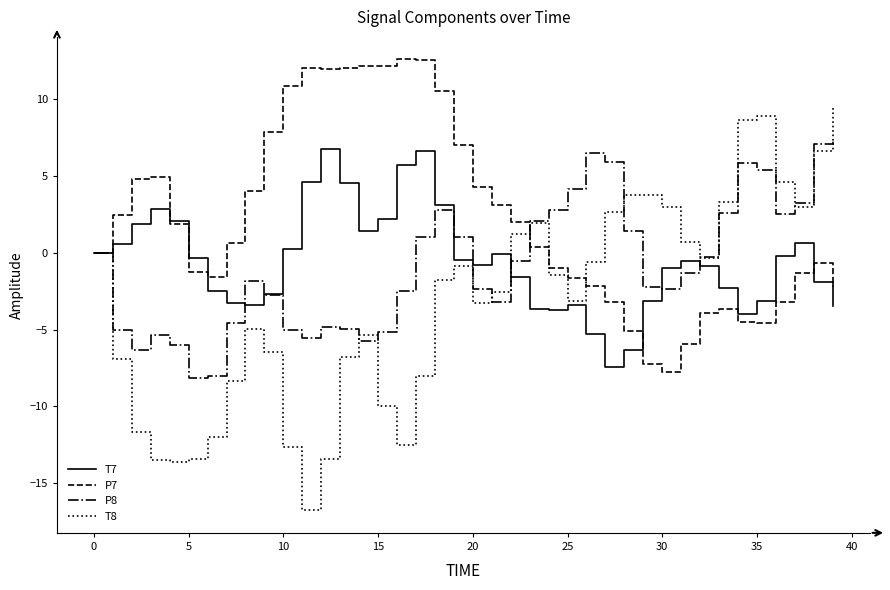

Which series has the largest range (max minus min)?

T8